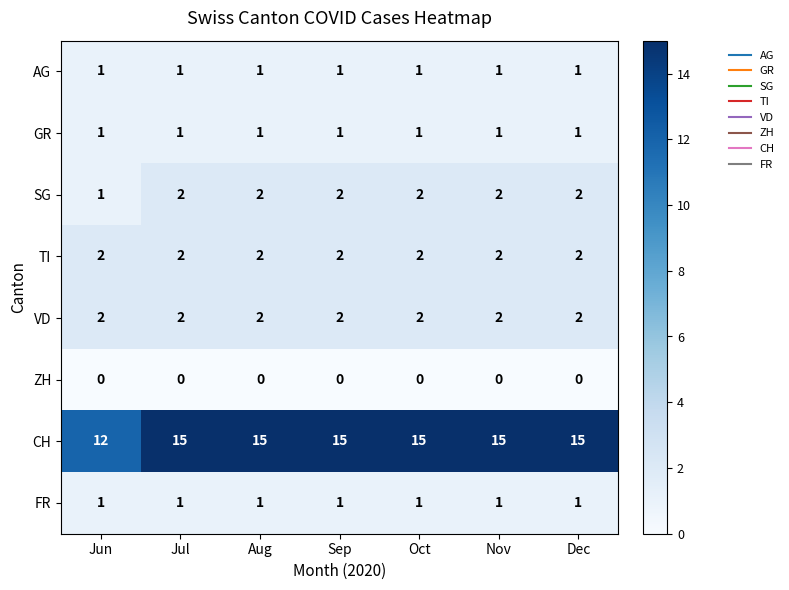

What is the maximum value for CH?

15